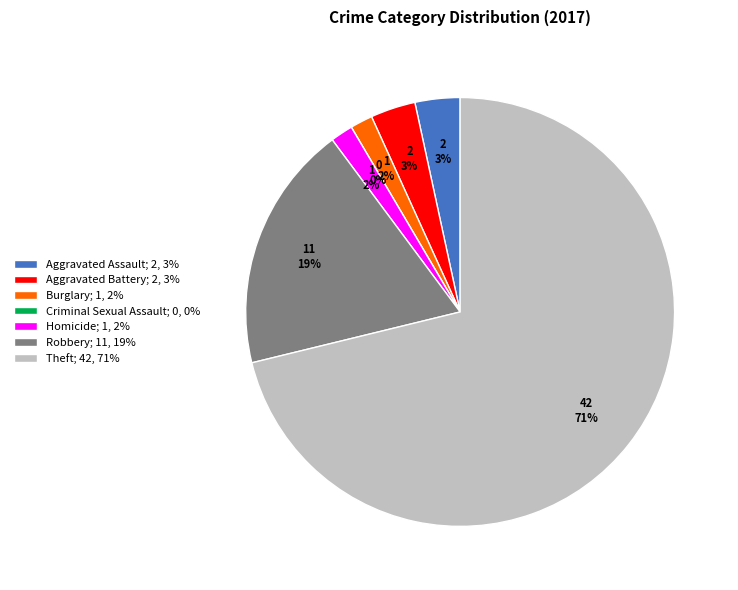

To the nearest percent, what is the combined percentage of Burglary and Criminal Sexual Assault?

2%